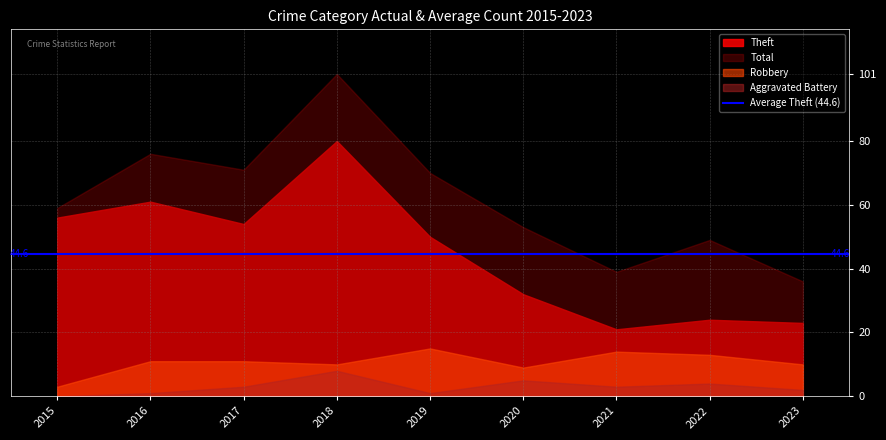

What is the total value across all series at 2021?

77